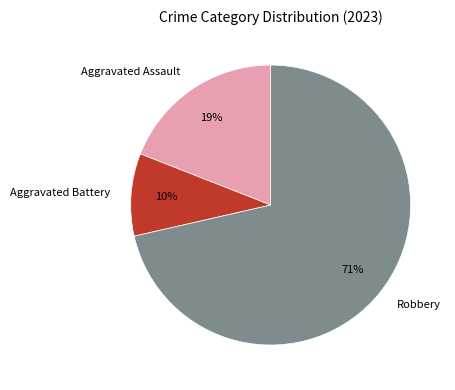

Do Robbery and Aggravated Battery together represent more than half of the pie?

Yes